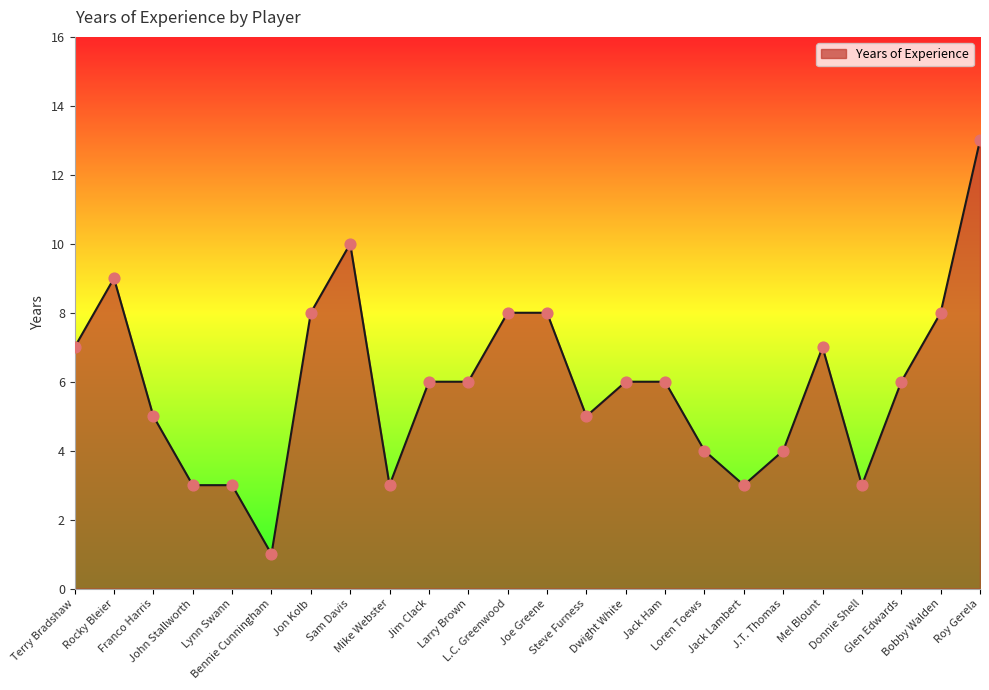

Approximately how many times larger is the value at Donnie Shell compared to Joe Greene?

0.4